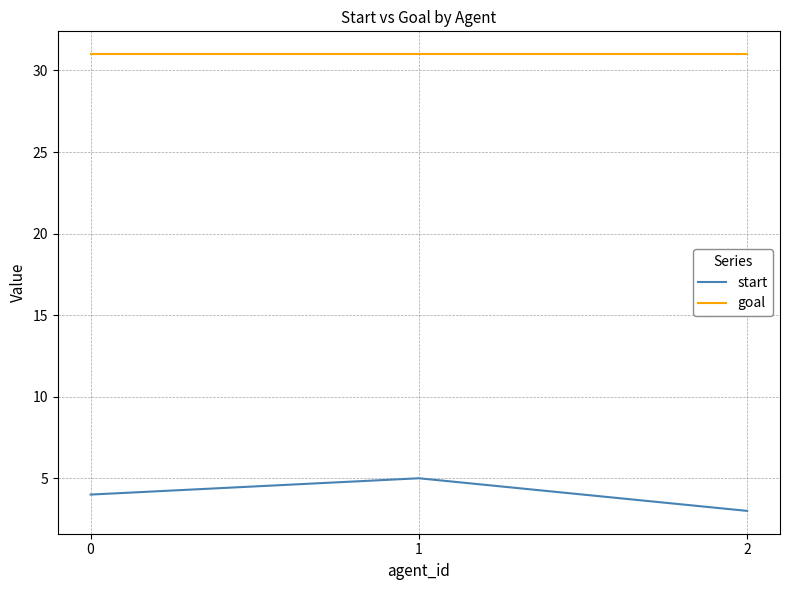

Does the chart display data point markers on the line(s)?

No